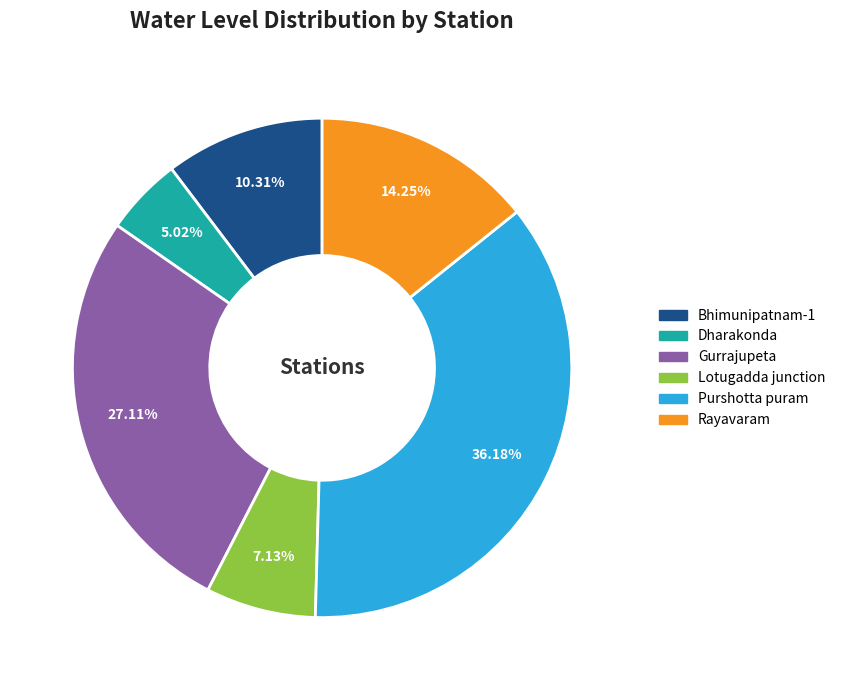

To the nearest percent, what portion does Rayavaram represent?

14%